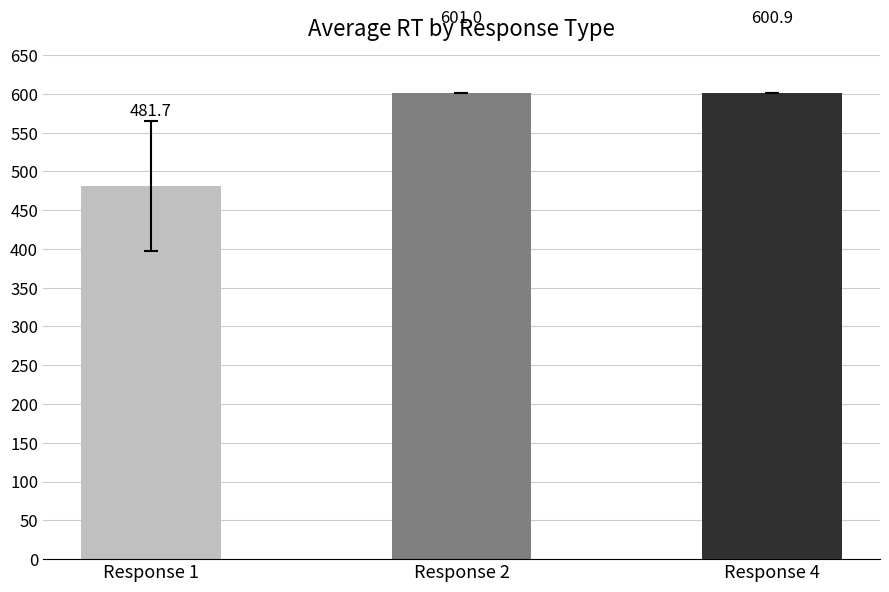

Which label corresponds to the smallest value in the chart?

Response 1